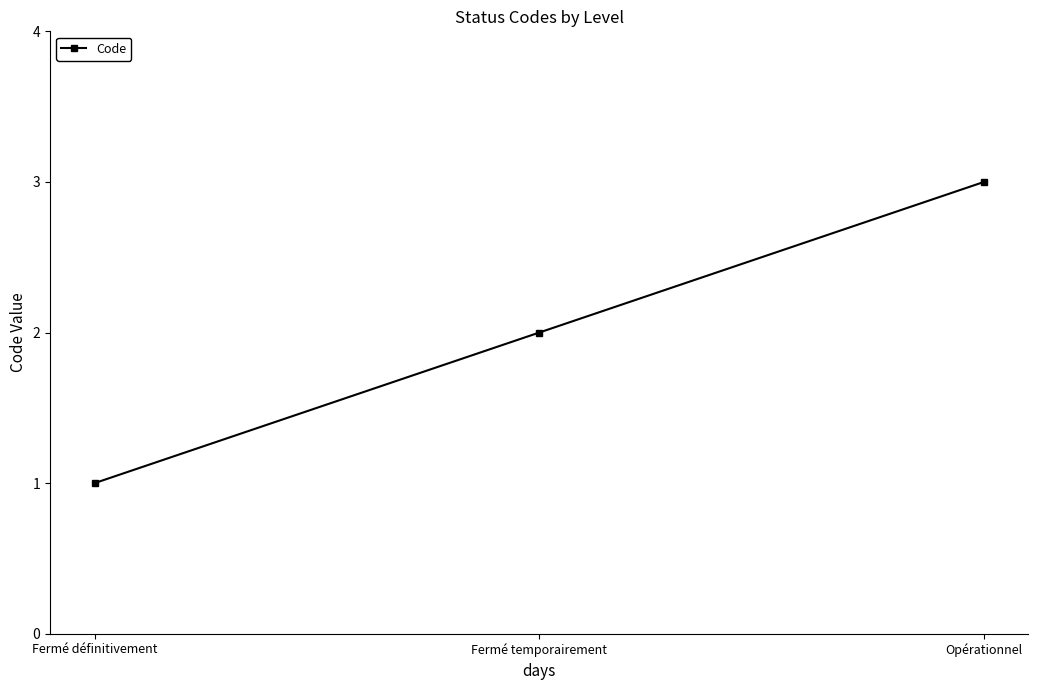

What value does the data have at Fermé temporairement?

2